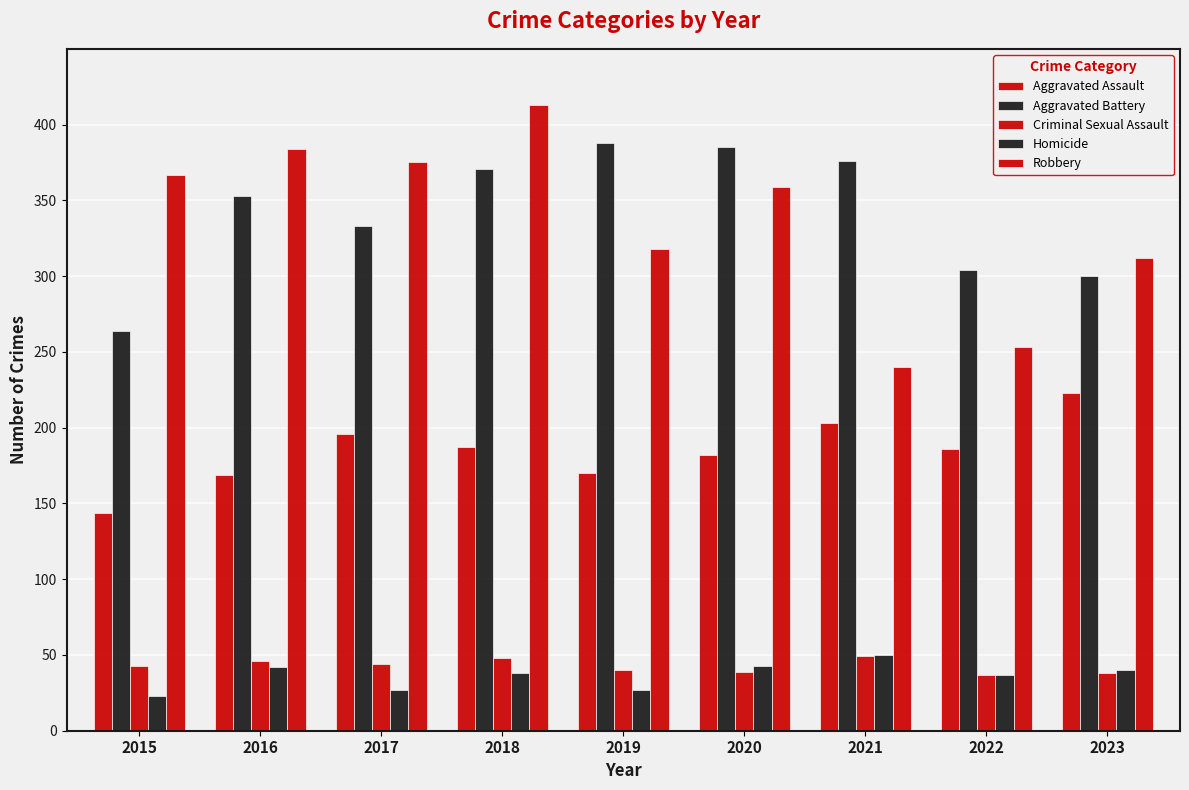

Between 2017 and 2021, which is larger?

2021